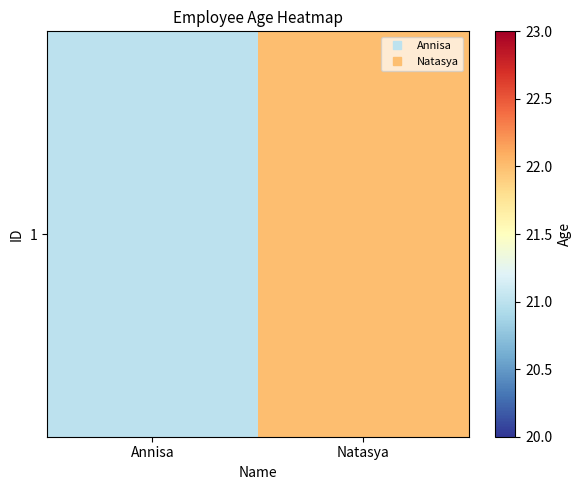

Reading left to right, list all the values displayed in this chart.

Annisa=21	Natasya=22